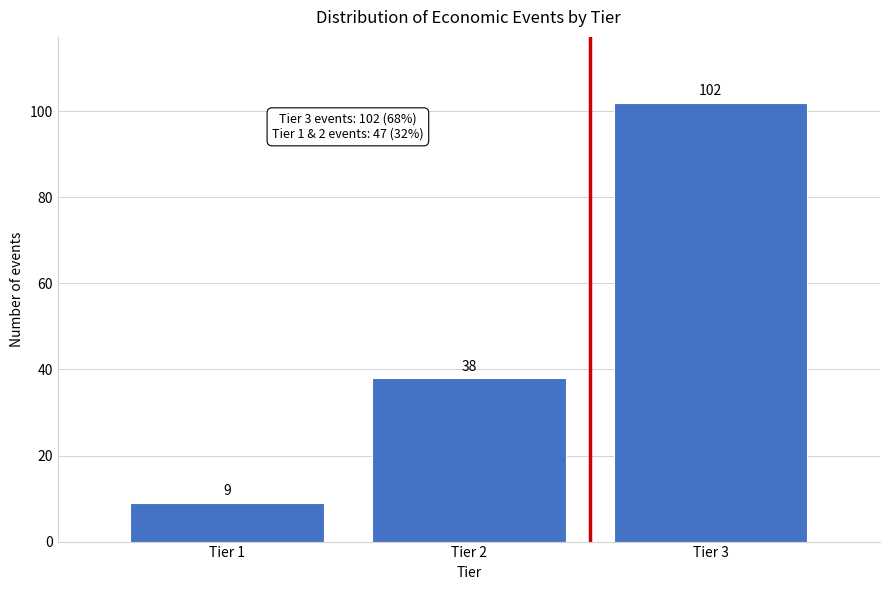

Reading left to right, transcribe all the data shown in this chart.

Tier 1=9	Tier 2=38	Tier 3=102